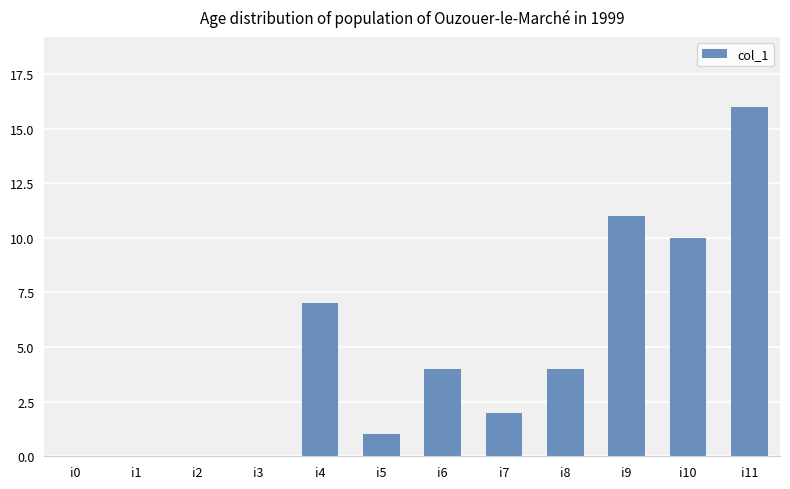

Reading left to right, extract all data points from this chart.

0	0	0	0	7	1	4	2	4	11	10	16